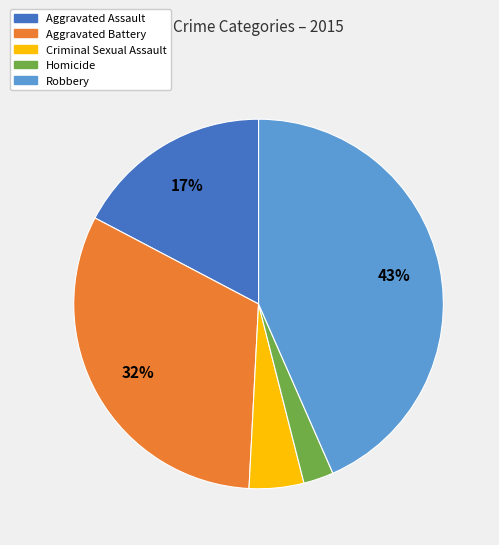

How many slices are in this pie chart?

5